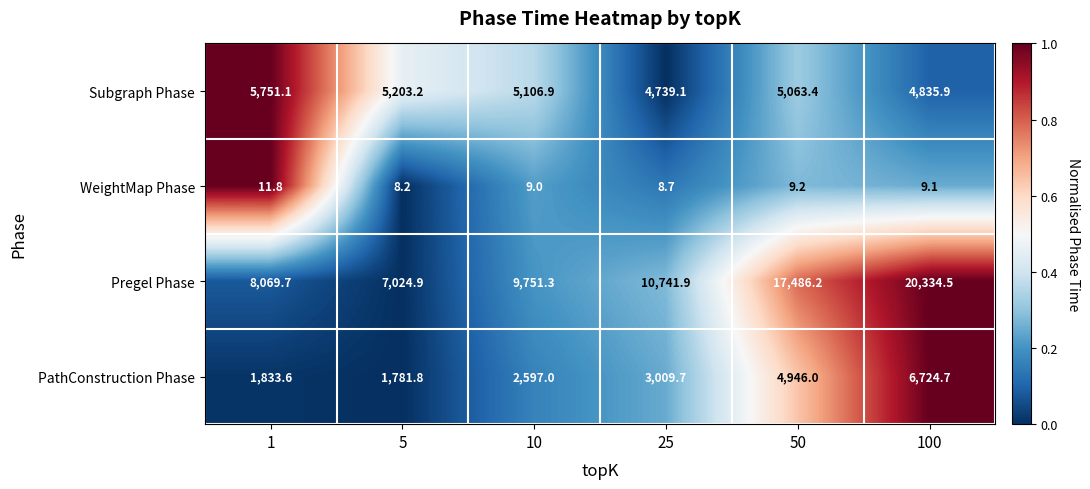

Which series has the largest range (max minus min)?

Pregel Phase